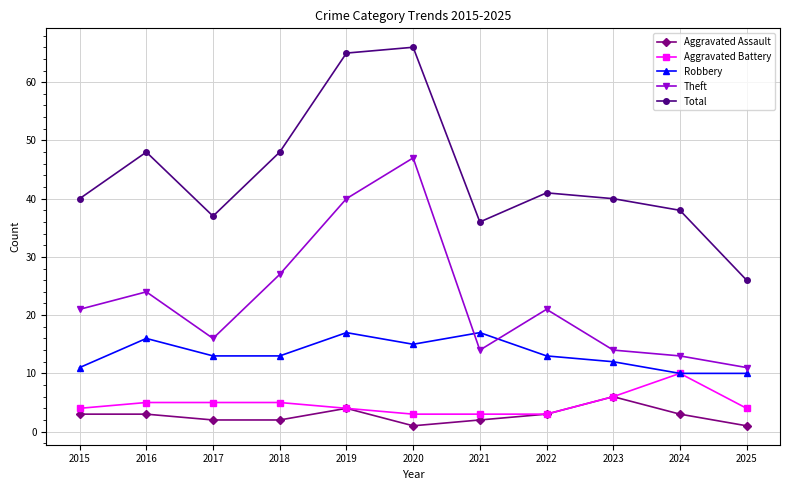

At which category does Total reach its first local valley?

2017